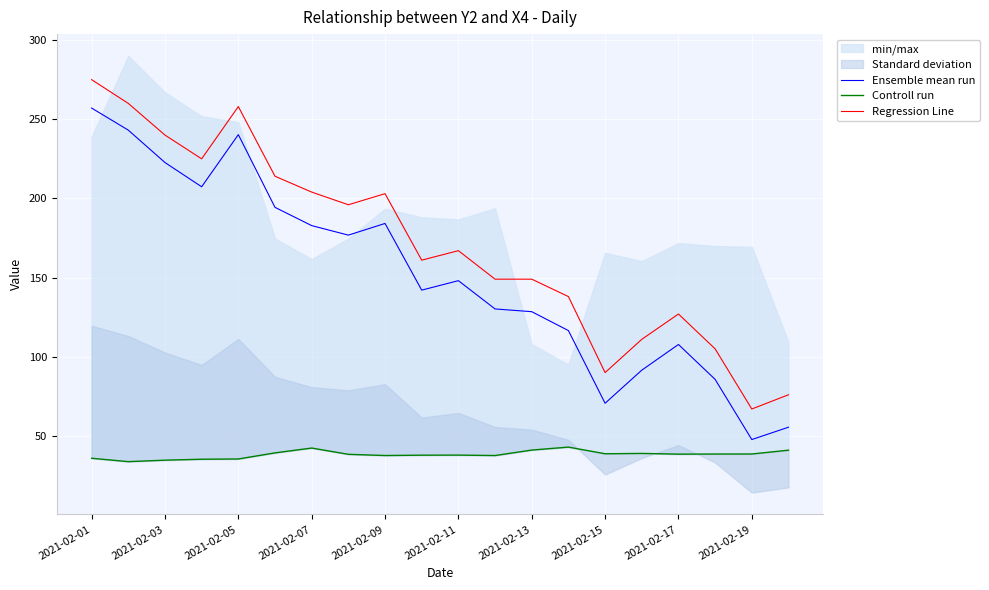

The Ensemble mean run series shows 107.8 at 2021-02-17. True or false?

True